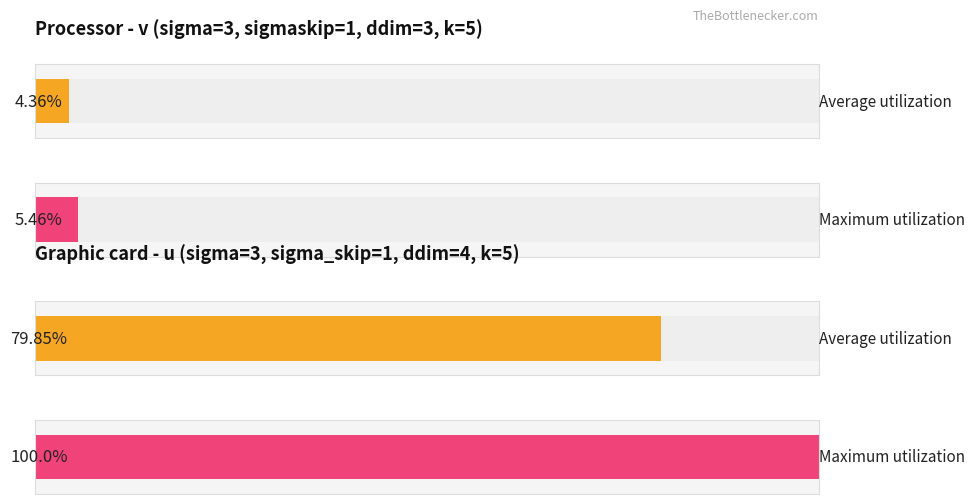

Is the value of u_values at 3000 greater than the value of v_values at 3000?

No